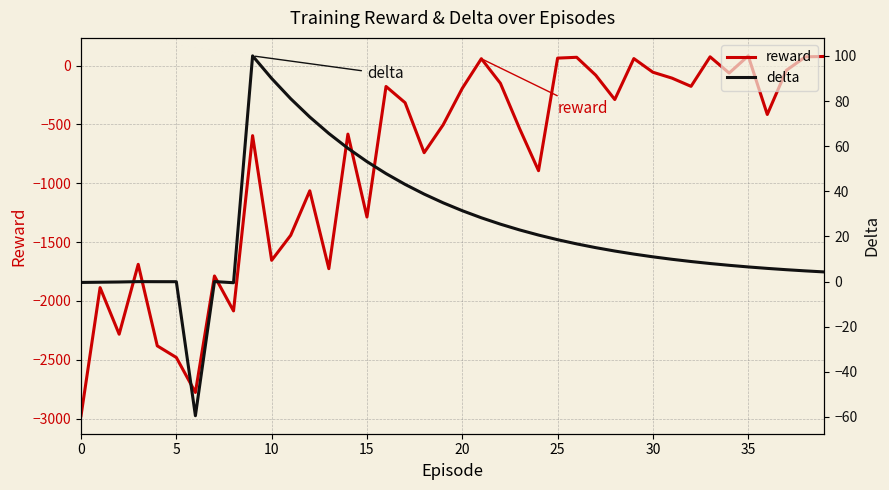

What is the difference between the maximum and second lowest values in the delta series?

100.5